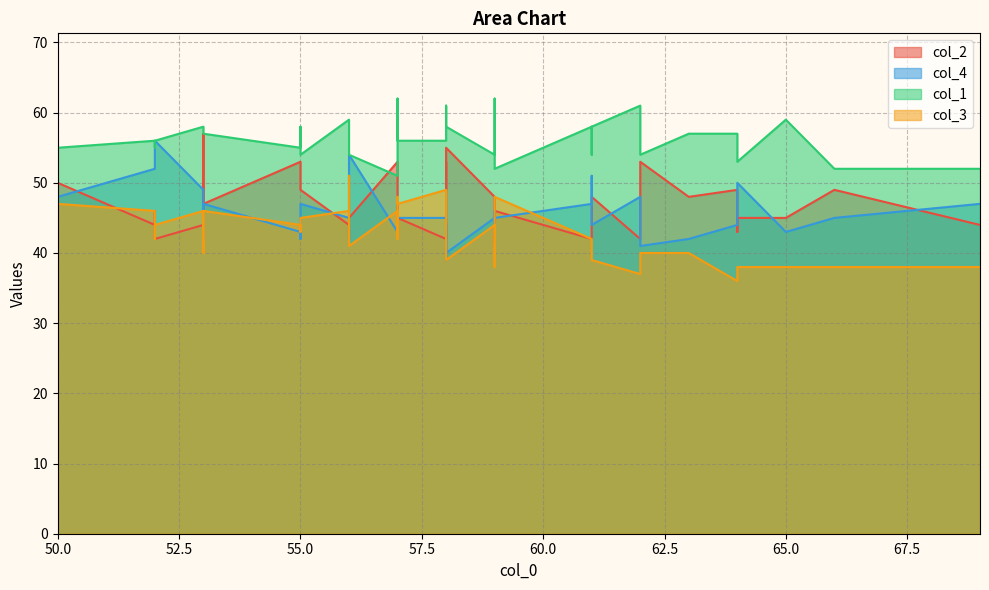

What are all the series names shown in the legend?

col_2, col_4, col_1, col_3